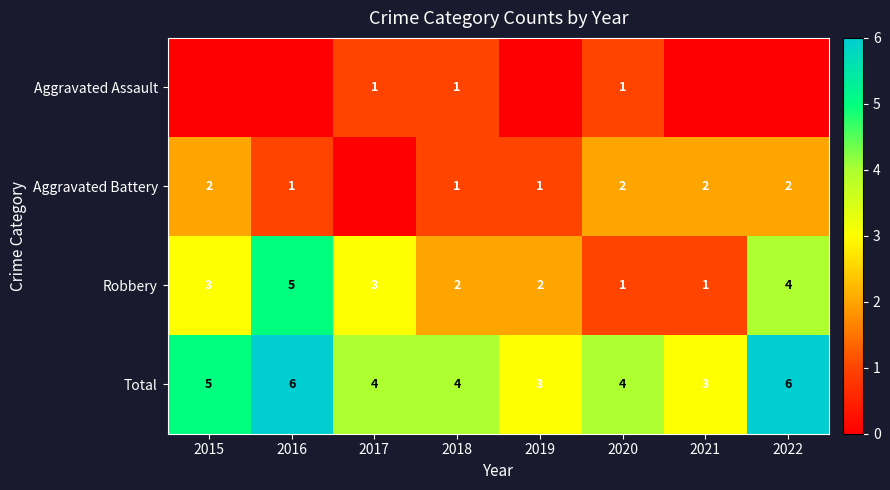

The Robbery series shows 0 at 2021. True or false?

False